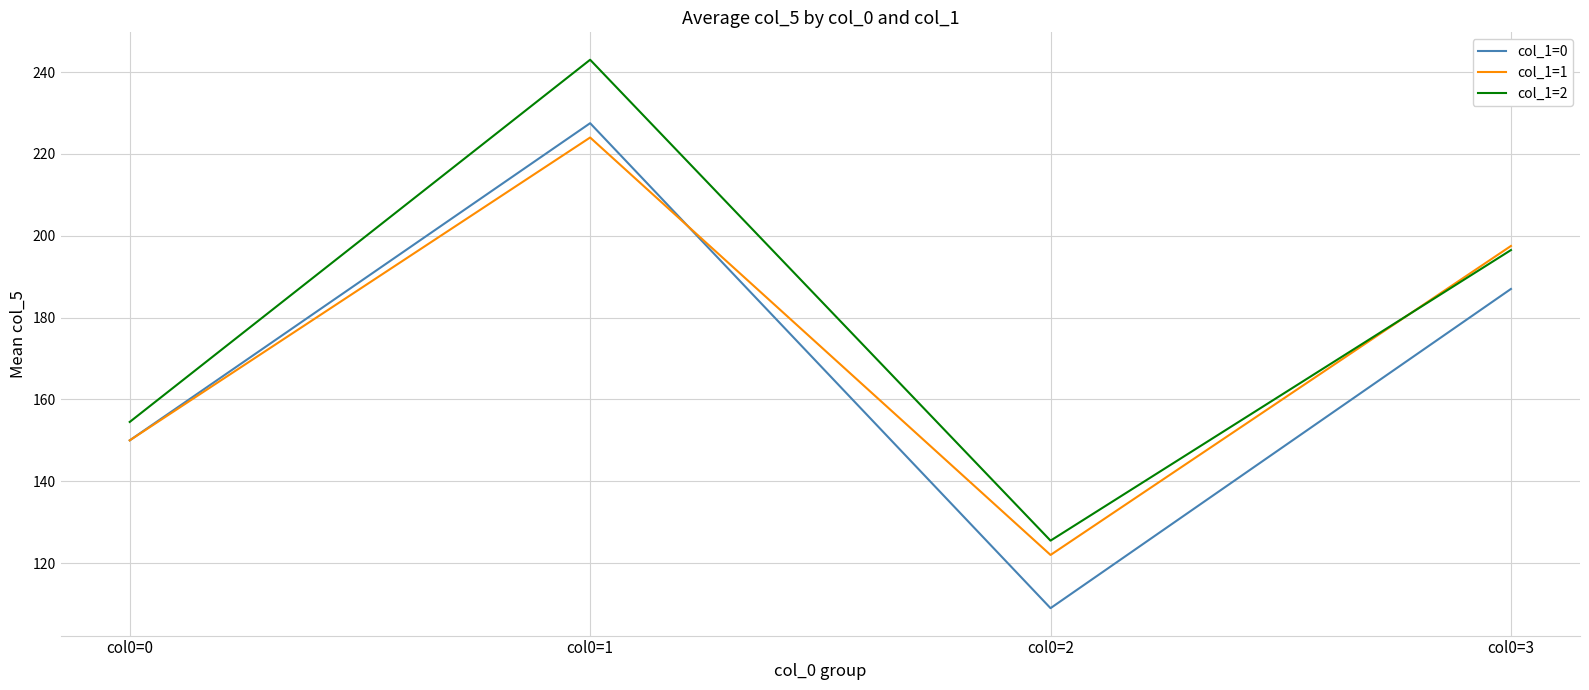

How many times do col_1=1 and col_1=2 cross each other?

1